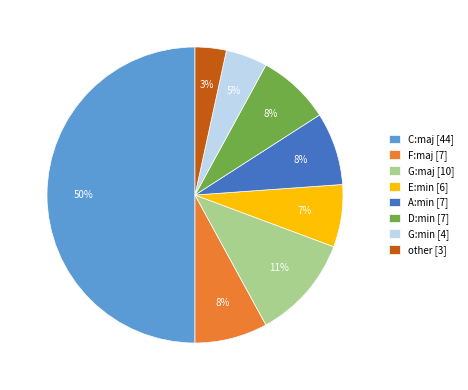

What is the smallest slice in the pie chart?

other